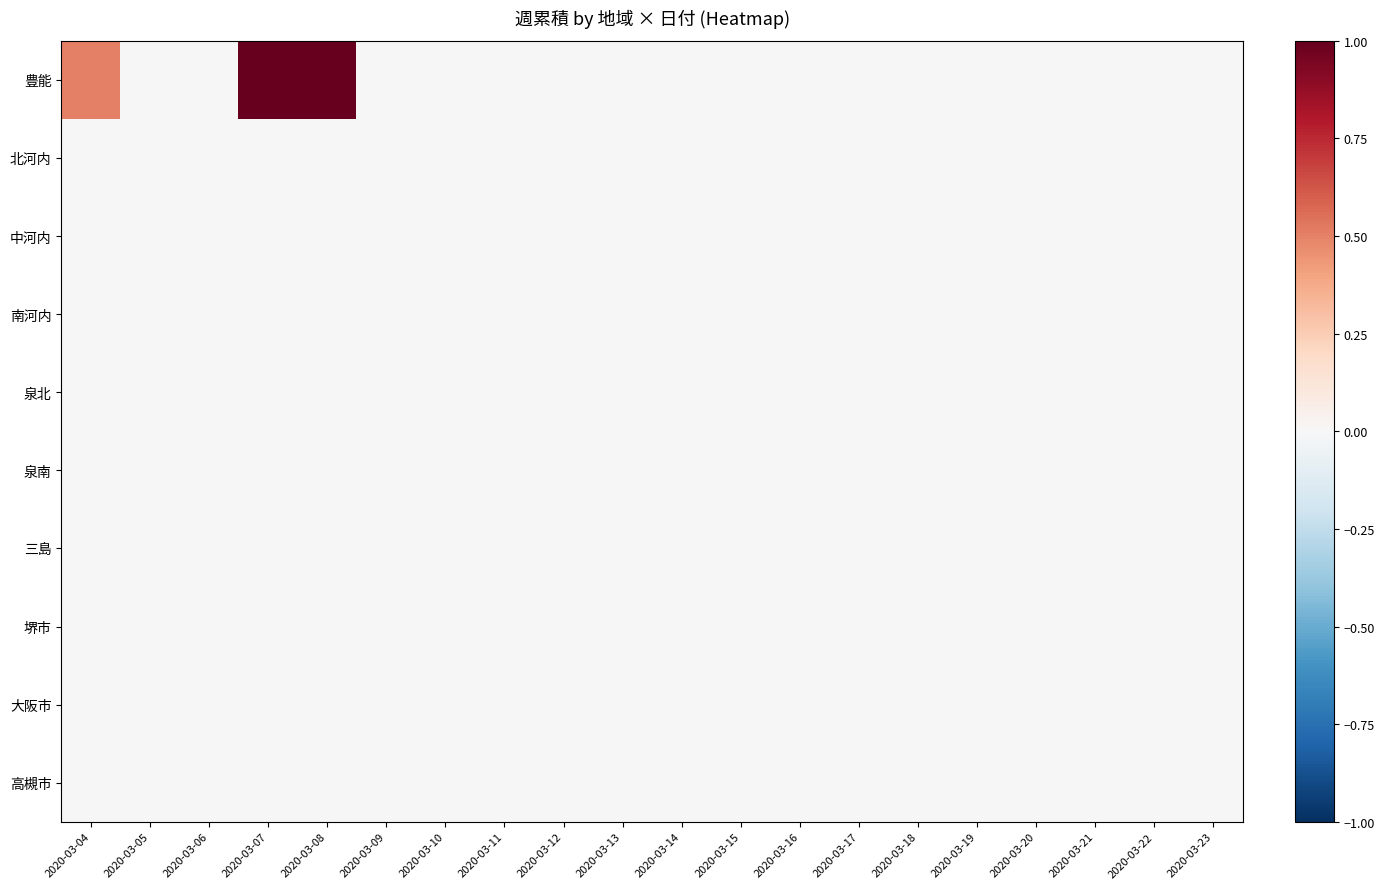

At how many categories does at least one series exceed 0?

3